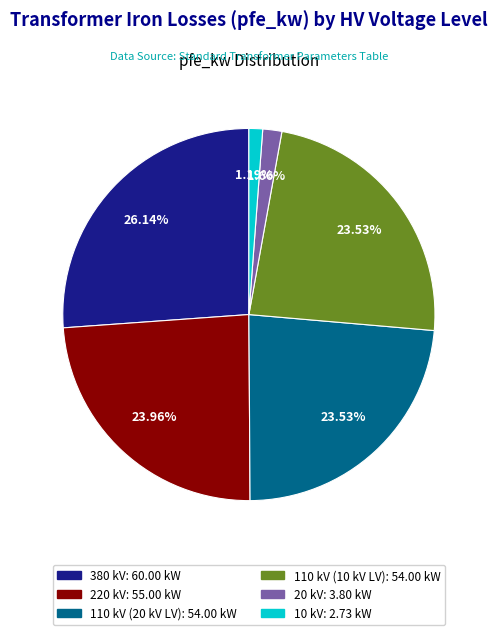

Does any single category account for the majority?

No